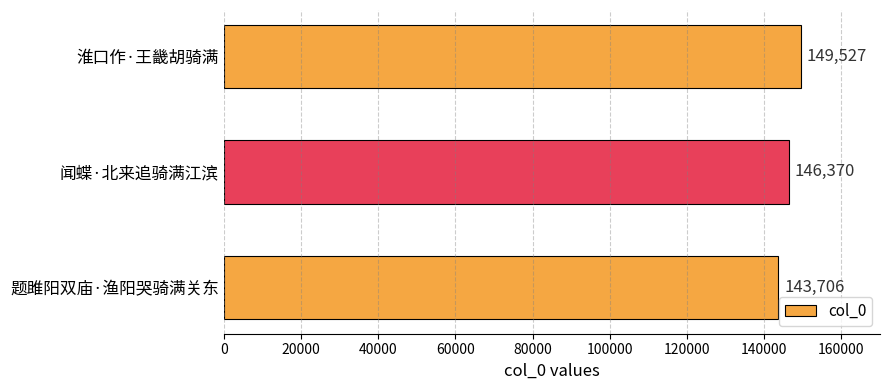

What is the maximum value shown in the chart?

149527